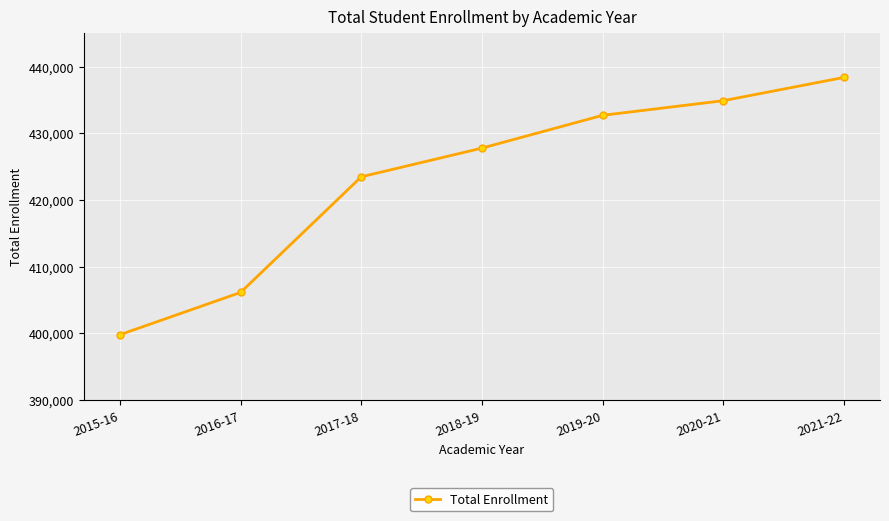

What is the smallest value displayed?

399786